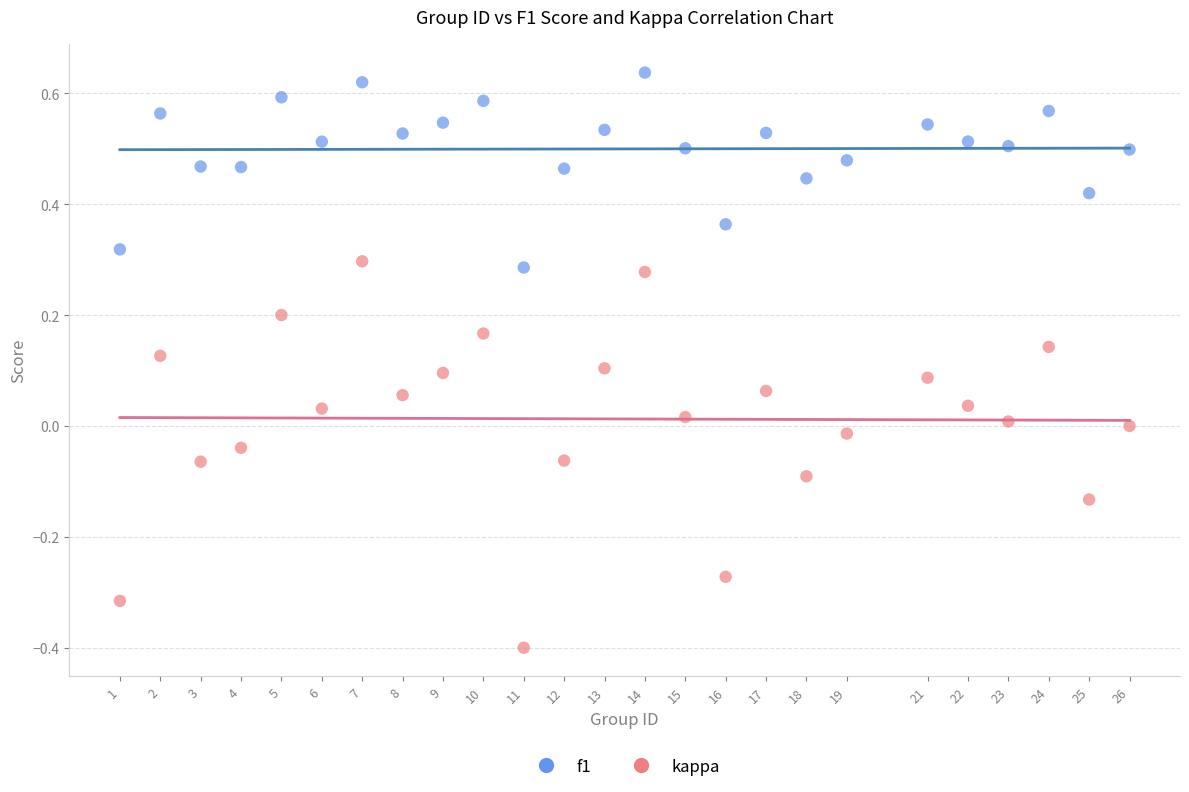

Which series contains the lowest Y value?

kappa